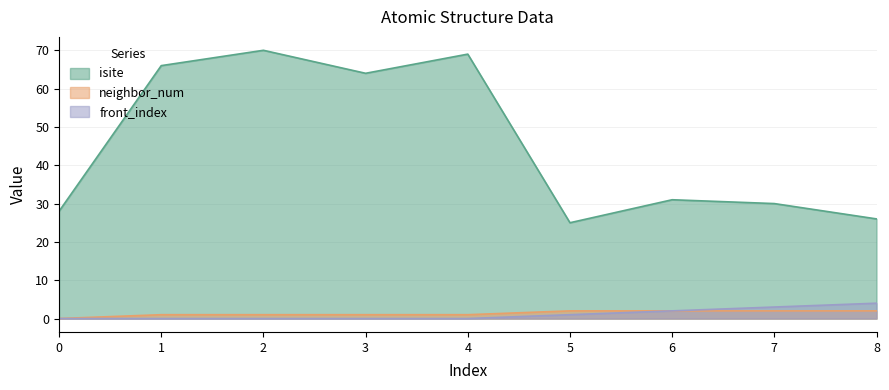

True or false: front_index has a value of 0 at 0.

True